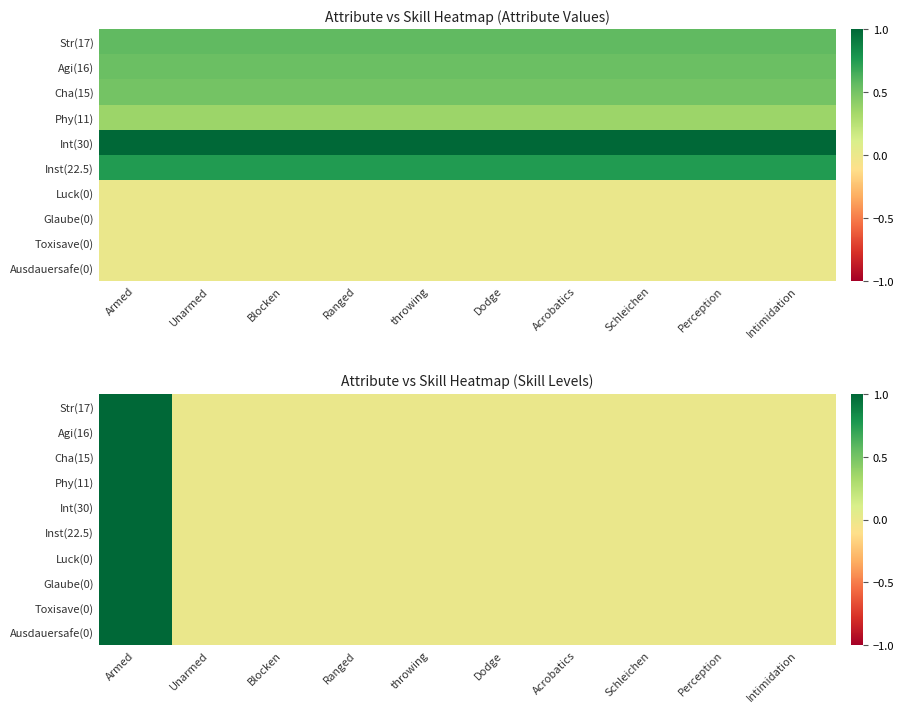

Where is Toxisave(0) nearest to the value 0?

Unarmed